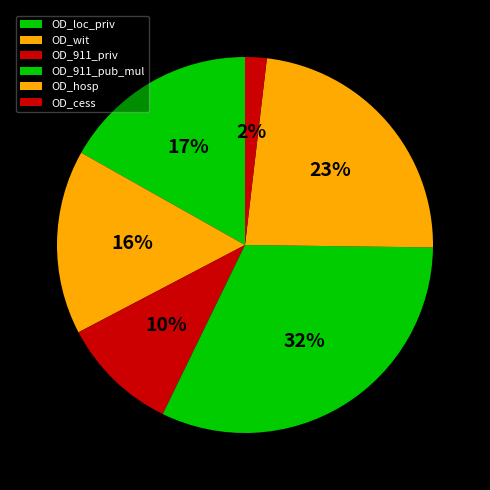

Is there any slice that represents more than half of the pie?

No